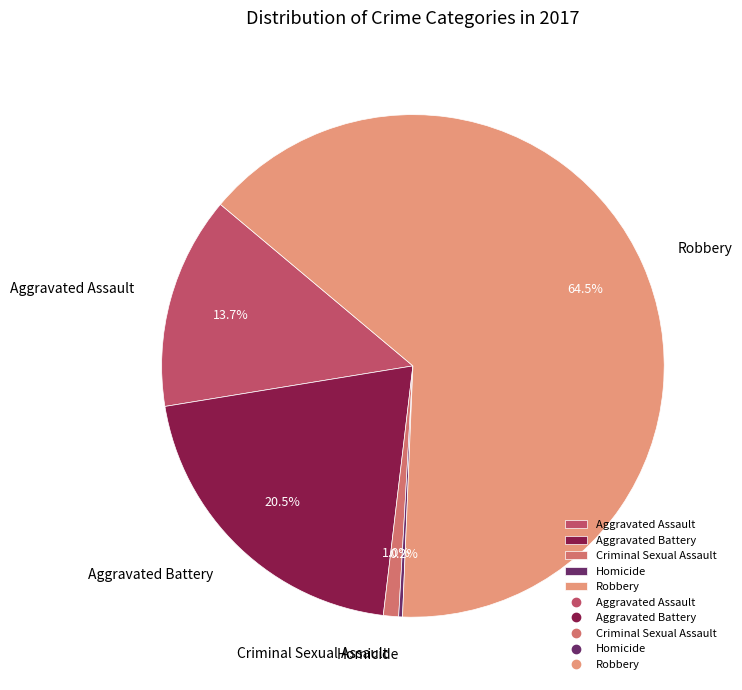

What percentage do Aggravated Assault and Criminal Sexual Assault together represent?

14.7%